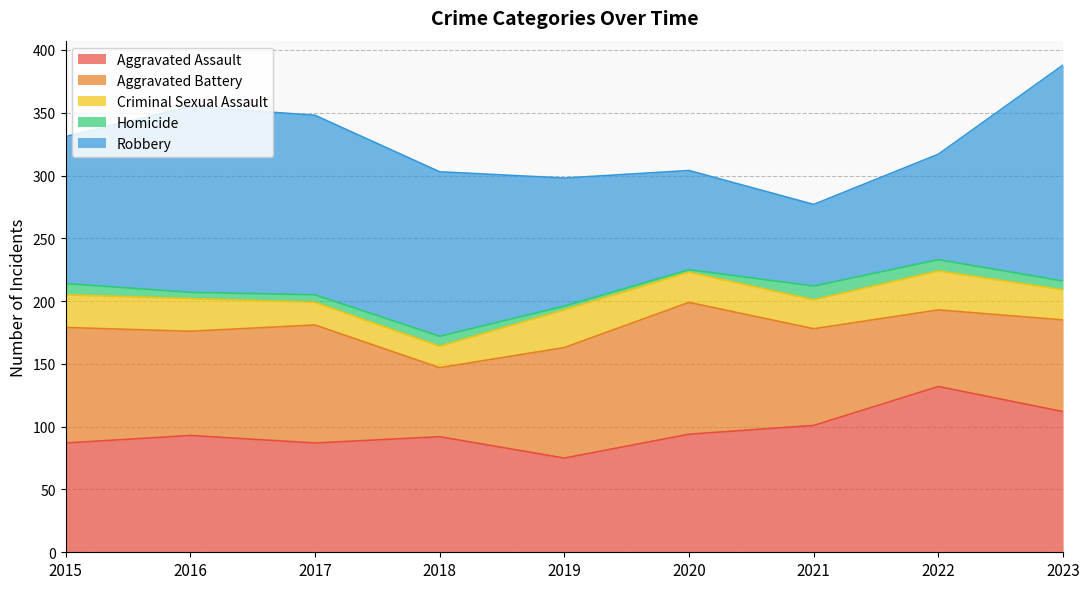

How many lines are shown in the chart?

5